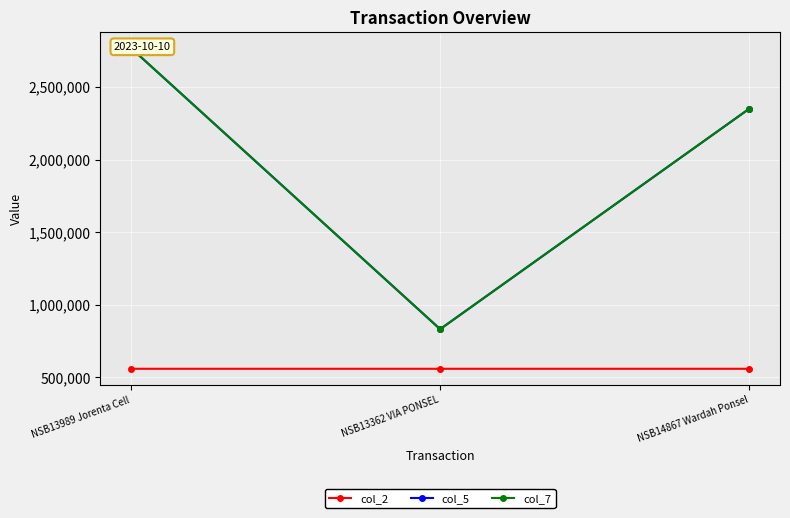

Between NSB13989 Jorenta Cell and NSB13362 VIA PONSEL, which series saw the biggest shift?

col_5